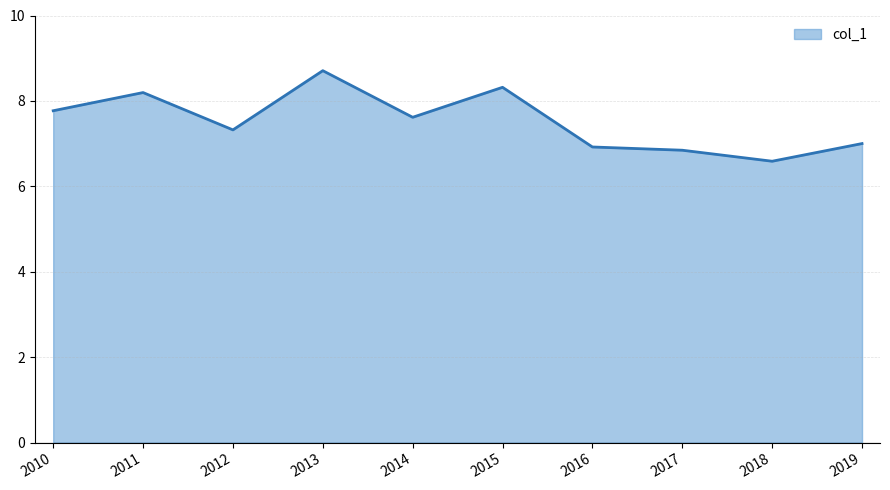

Does the chart display data point markers on the line(s)?

No